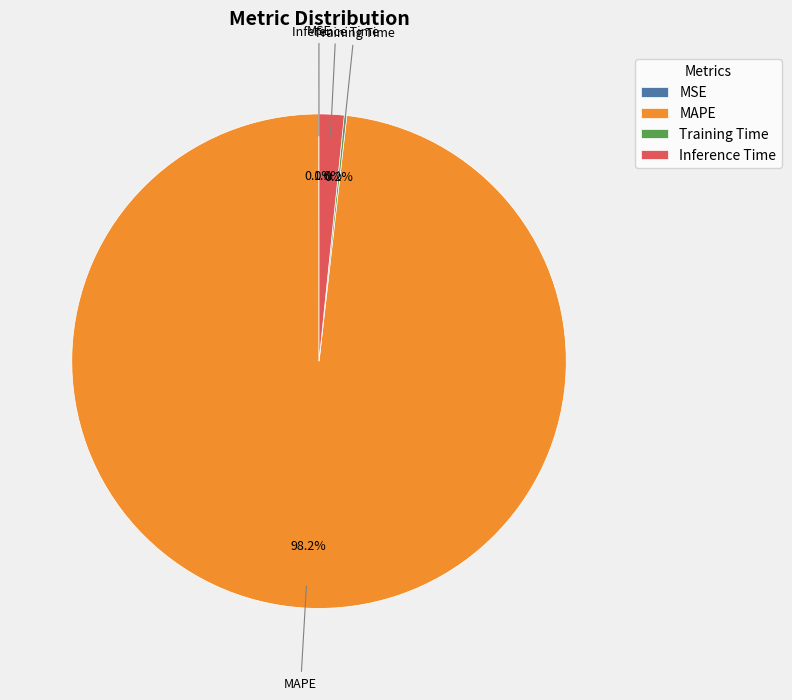

What is the majority slice?

MAPE